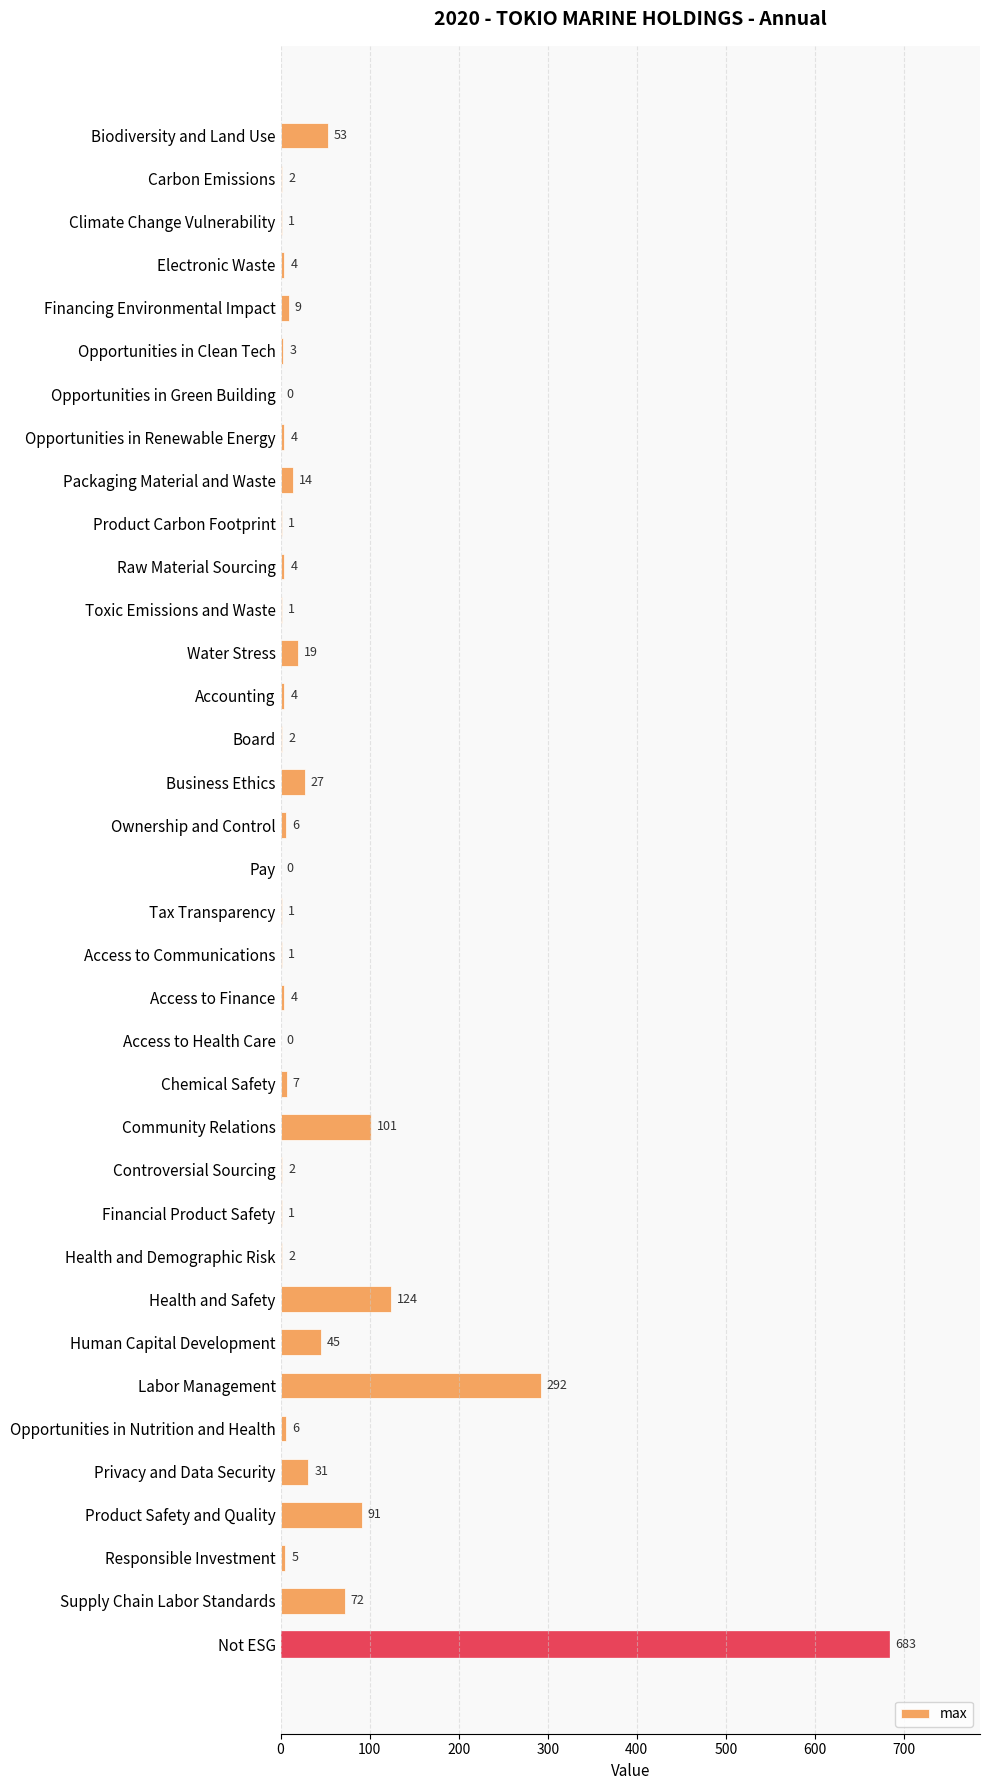

Is it true that the value at Supply Chain Labor Standards is 72?

True